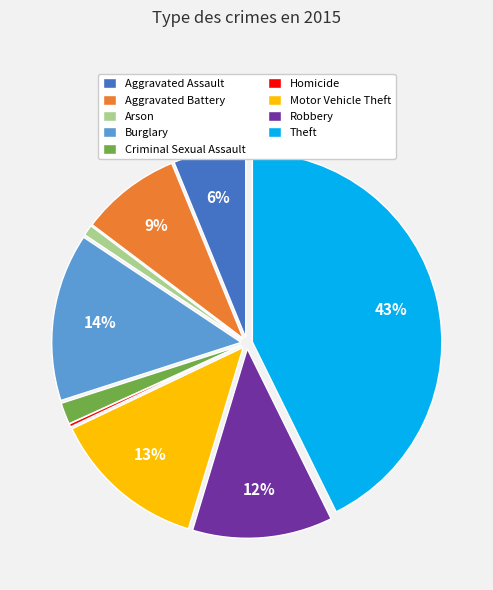

Is it true that Theft is 35% of the pie?

False